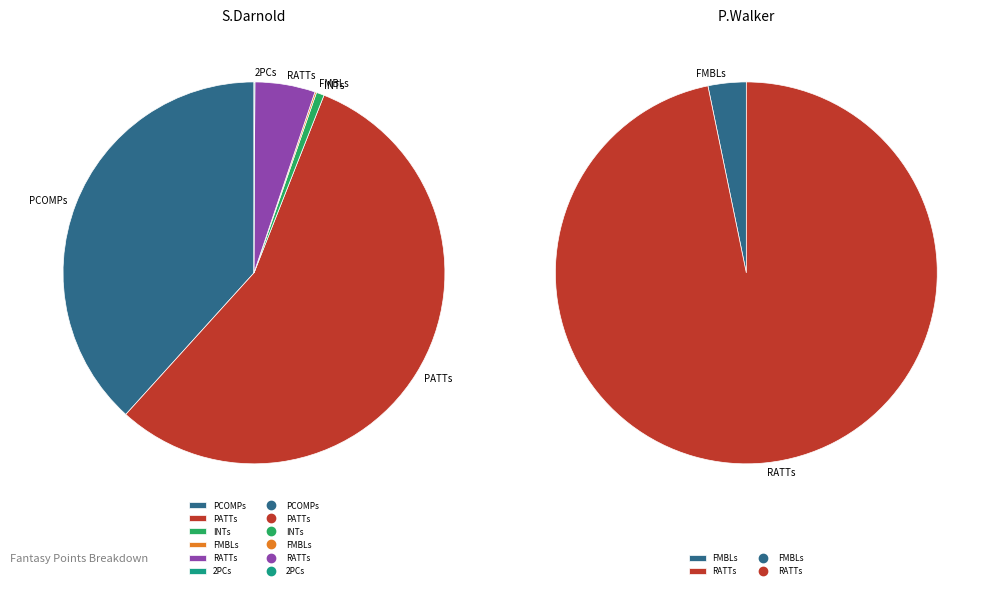

To the nearest percent, what is the combined percentage of S.Darnold and P.Walker?

100%